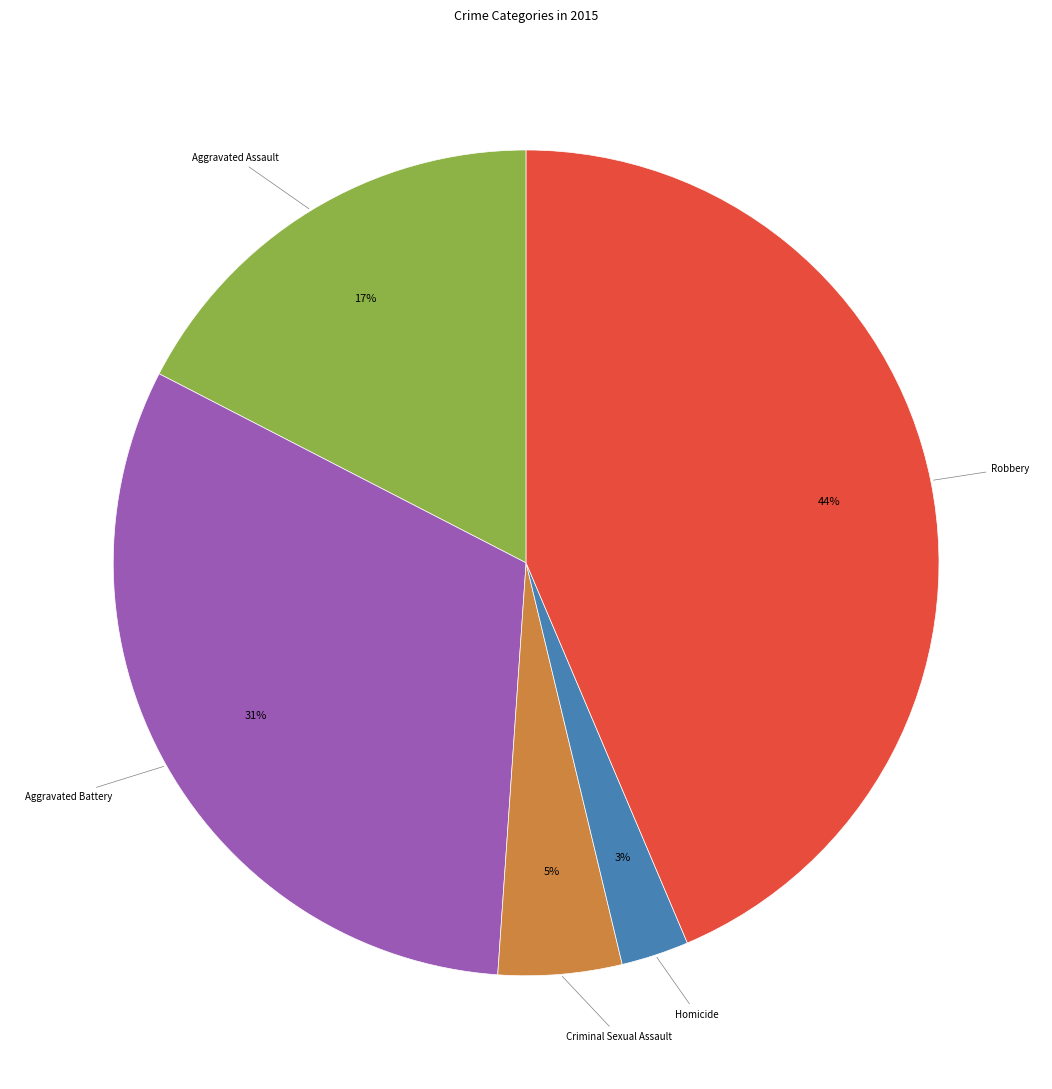

How many segments does this pie chart have?

5